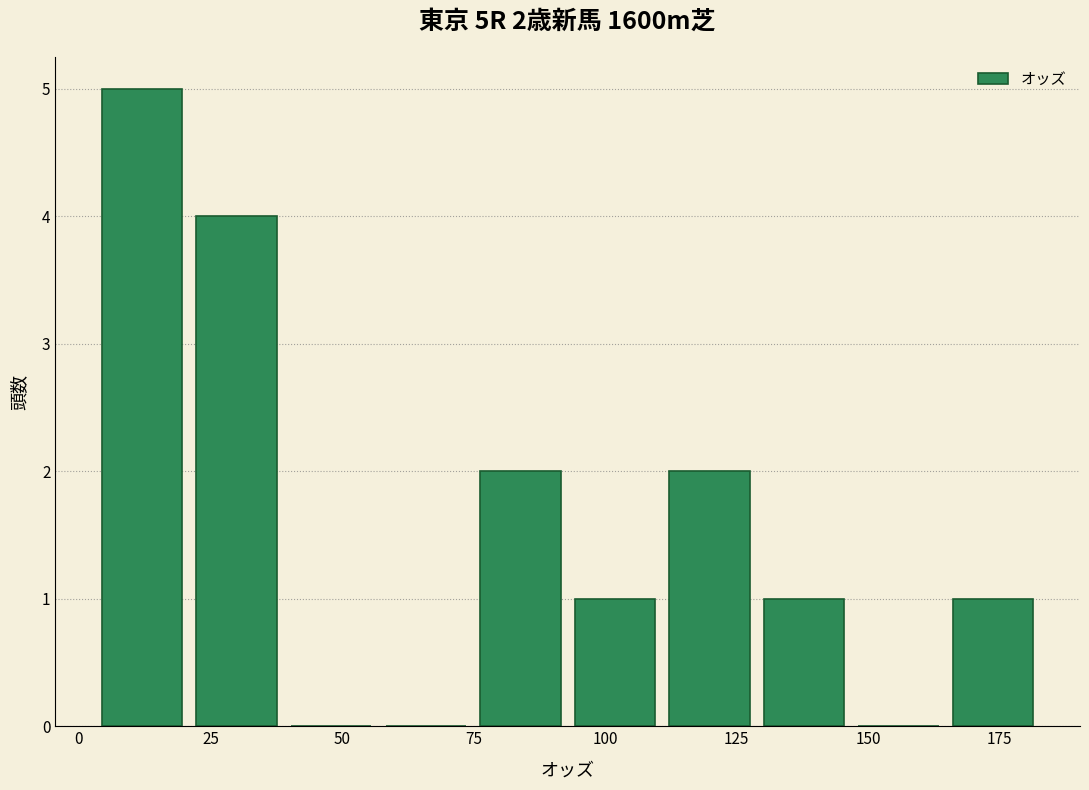

Around what value on the x-axis is the tallest bar? Give the approximate position of its centre, as read against the axis.

10